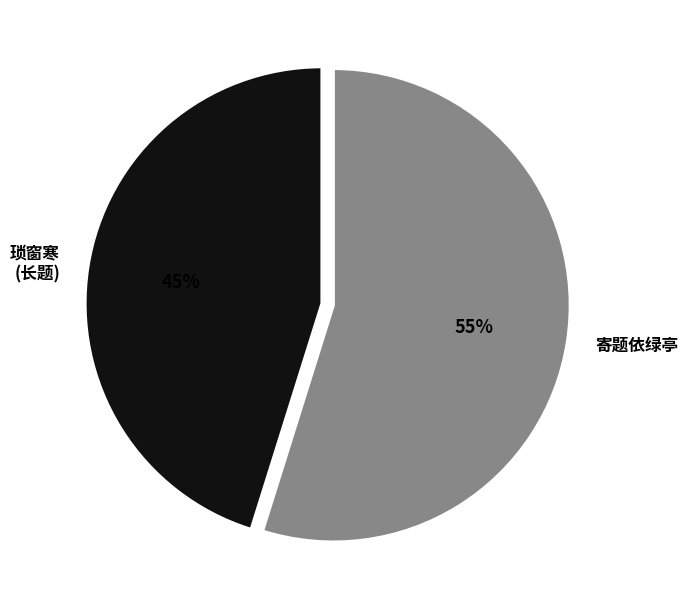

Count the number of slices in the pie.

2